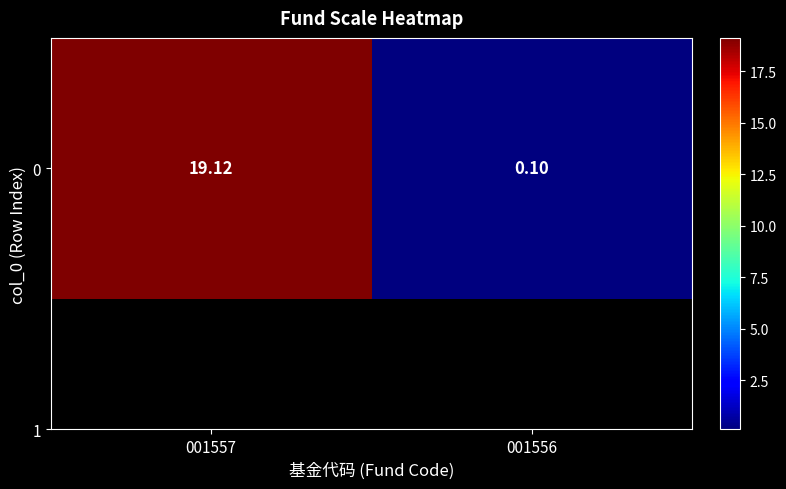

What is the sum of the values at 001557 and 001556?

19.2